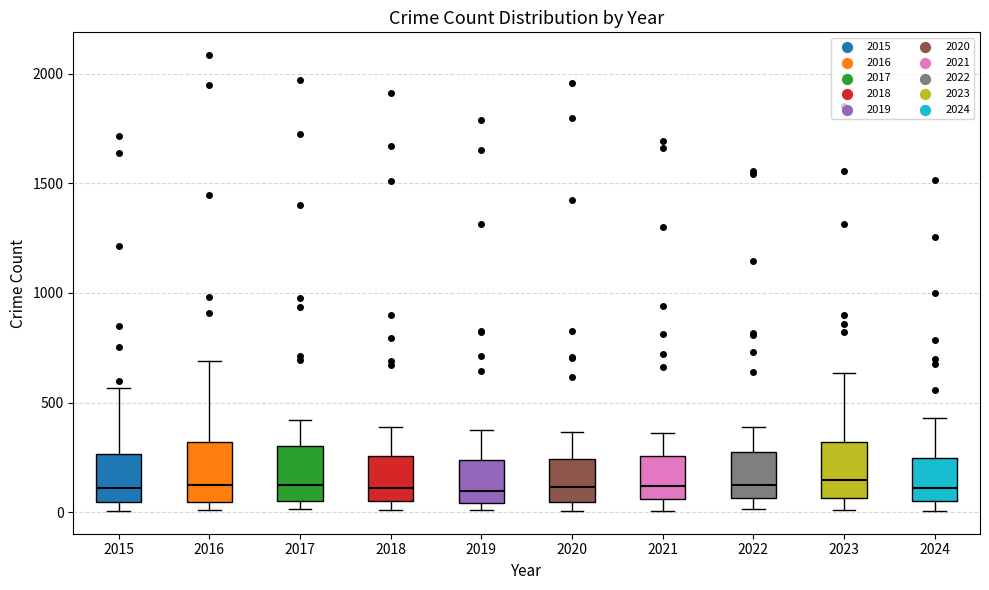

Where is the upper edge of the box at x = 2020 on the y-axis? The values are not printed on the chart, so give them approximately, as read against the axis.

250